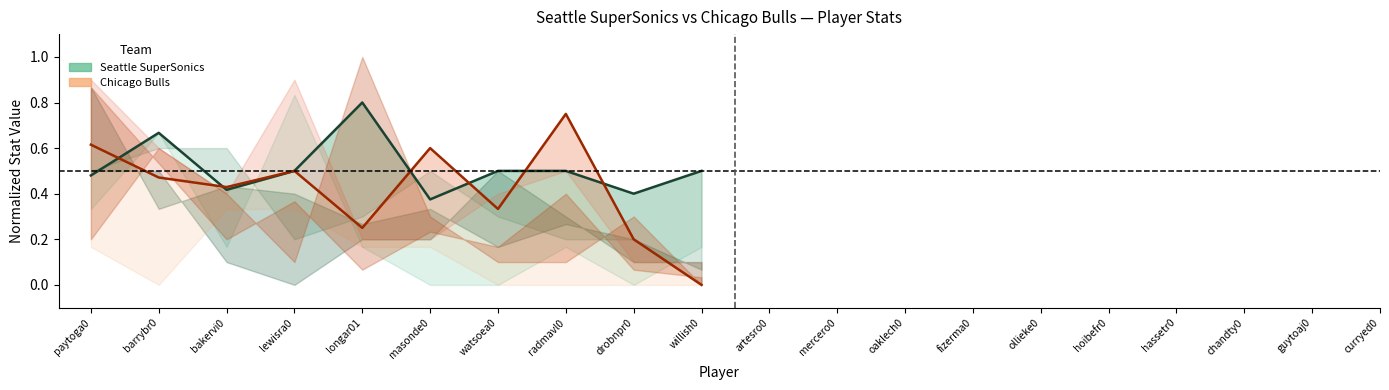

How many series are shown in this chart?

2